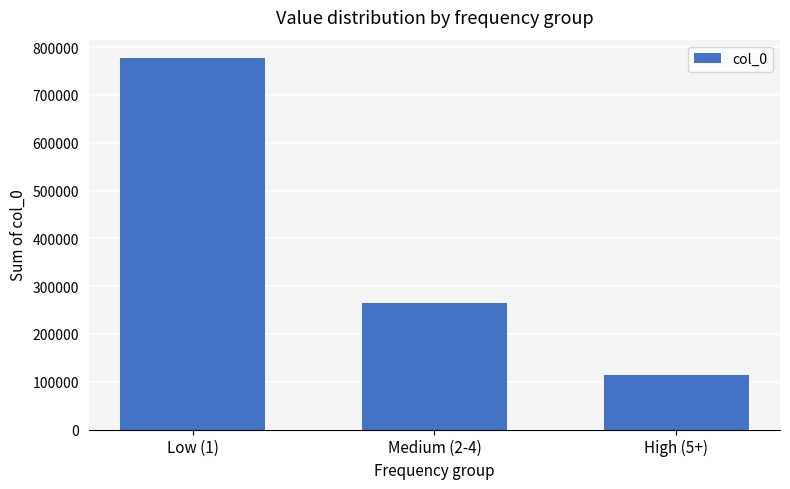

What is the greatest value displayed?

776879